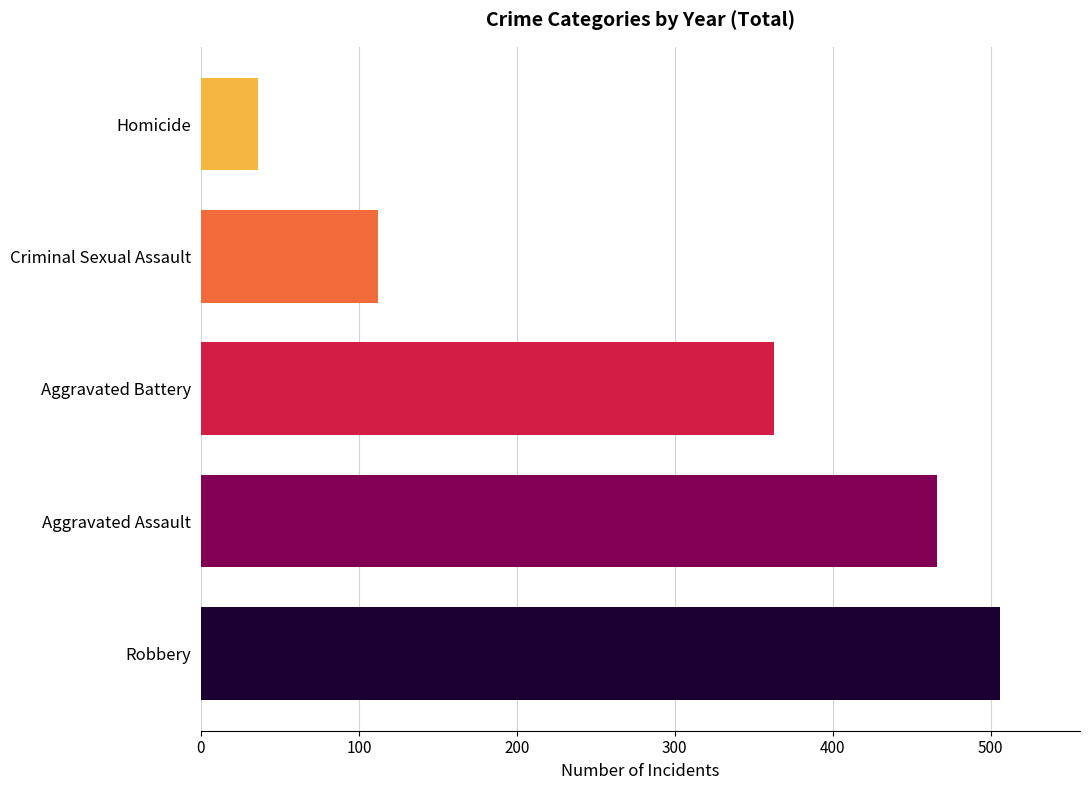

Rank the categories by value from highest to lowest.

Robbery, Aggravated Assault, Aggravated Battery, Criminal Sexual Assault, Homicide